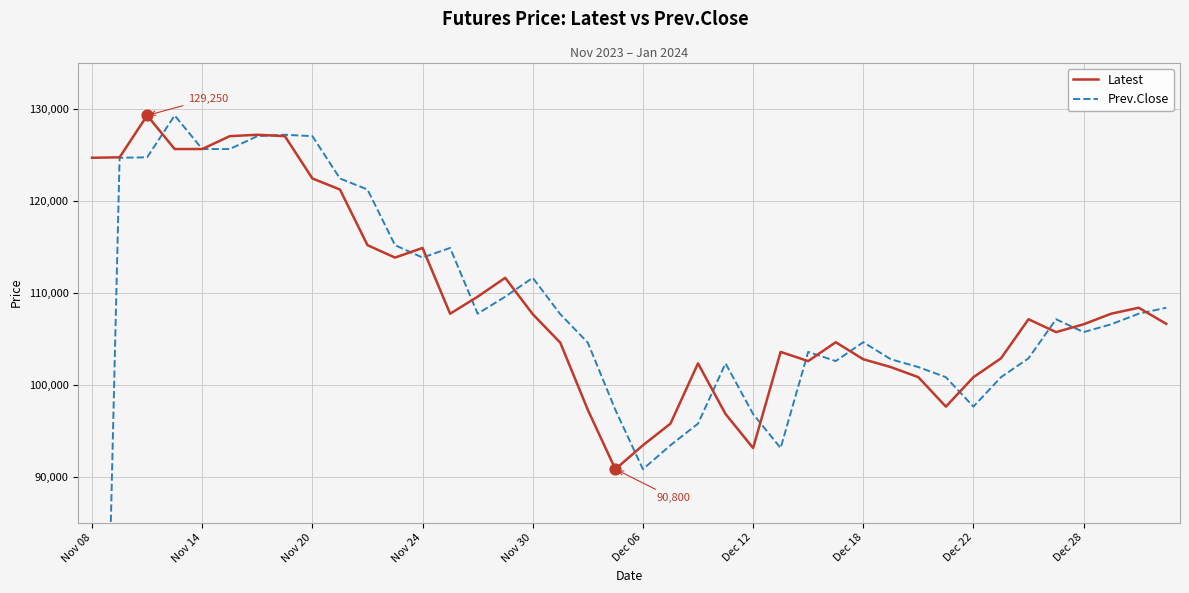

At how many categories does at least one series exceed 60439?

40